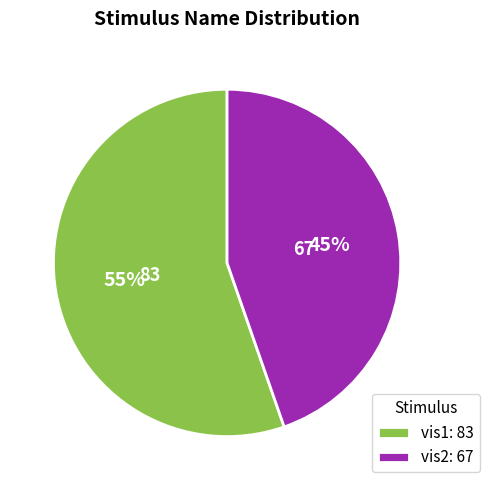

To the nearest percent, what percentage of the pie is vis2?

45%